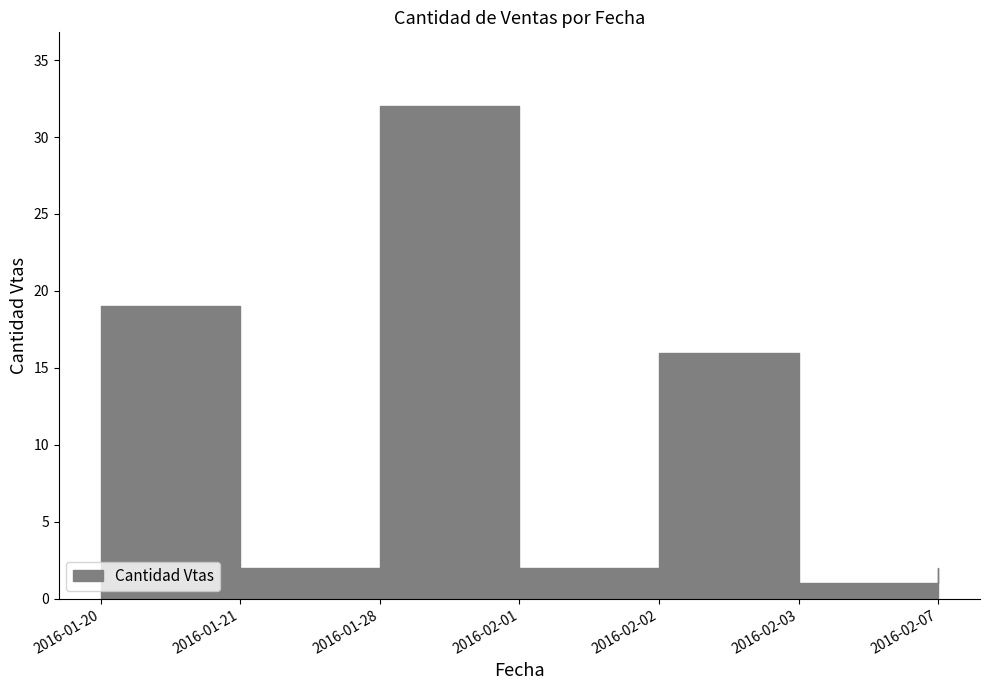

Where is the data nearest to the value 16?

2016-02-02